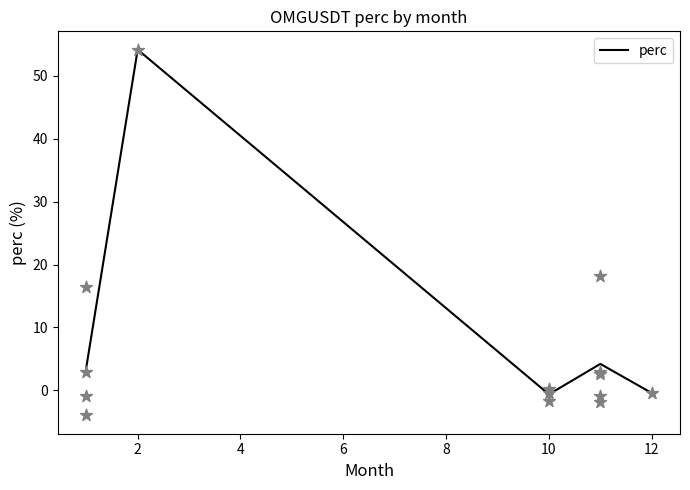

What is the highest value of the perc series?

54.2